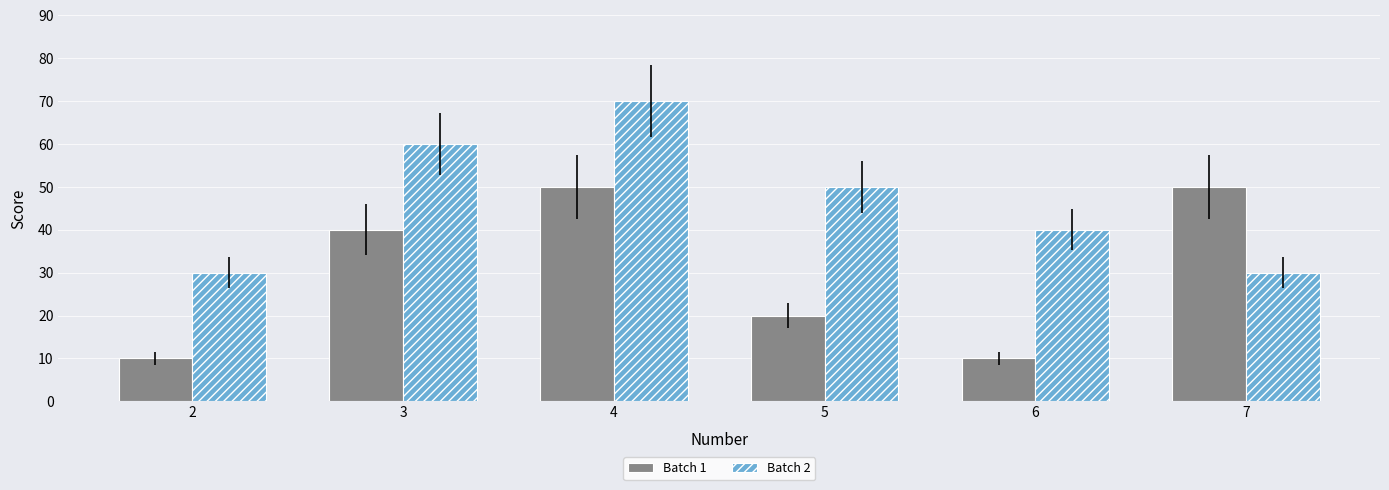

What is the difference between the highest and lowest values at 3?

20